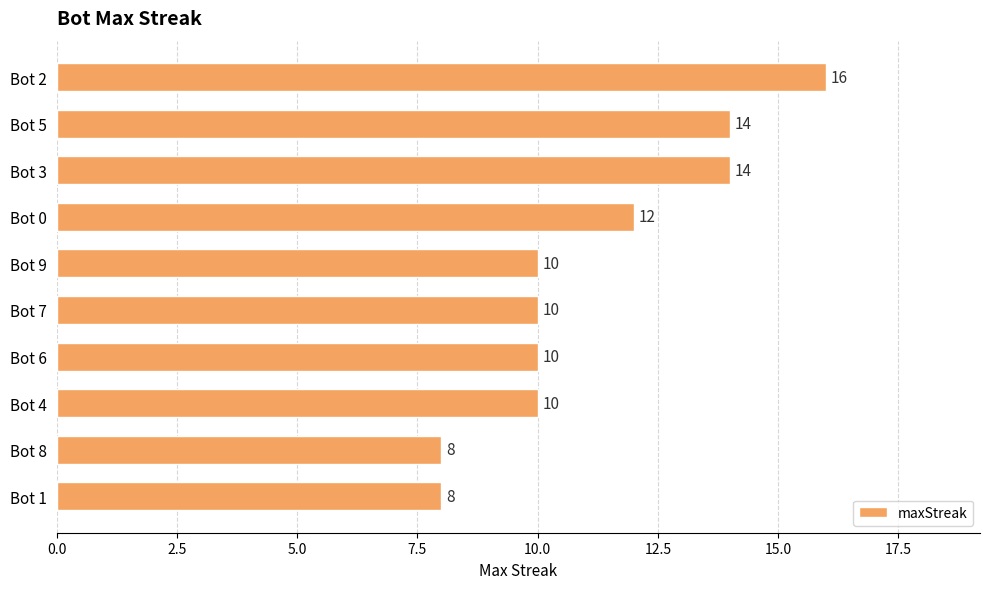

How many values are between 10 and 14?

7